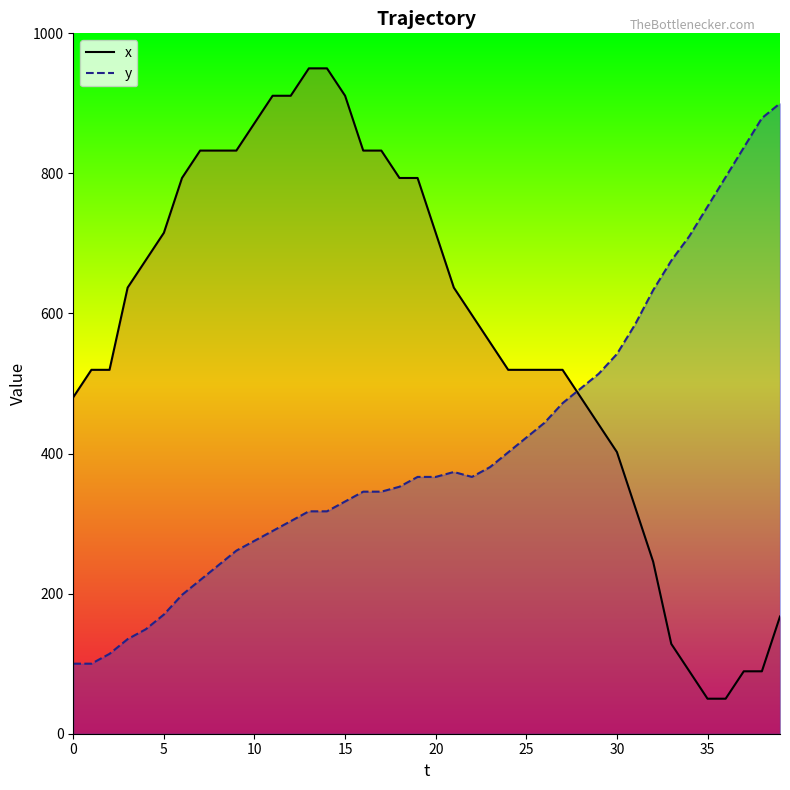

True or false: y_line and x_line intersect in this chart.

True